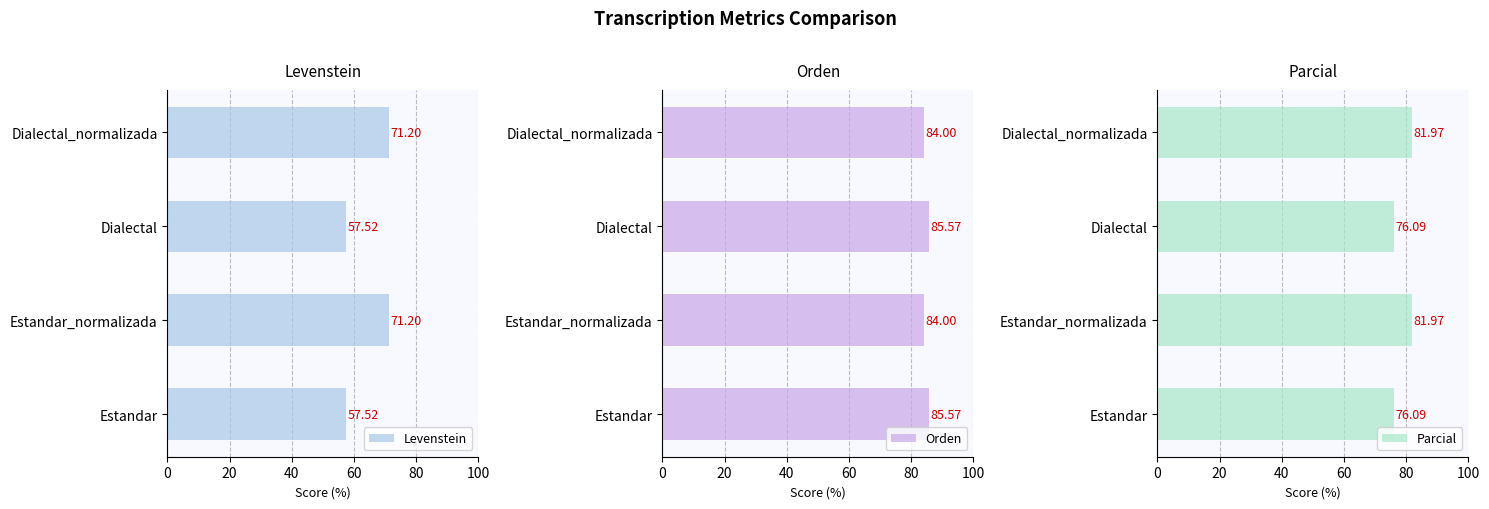

How many bars are there in total?

12